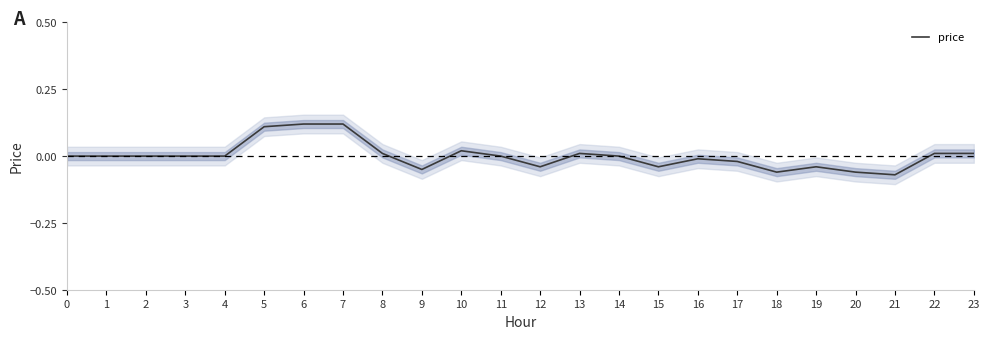

Which category has the lowest value across all series?

21